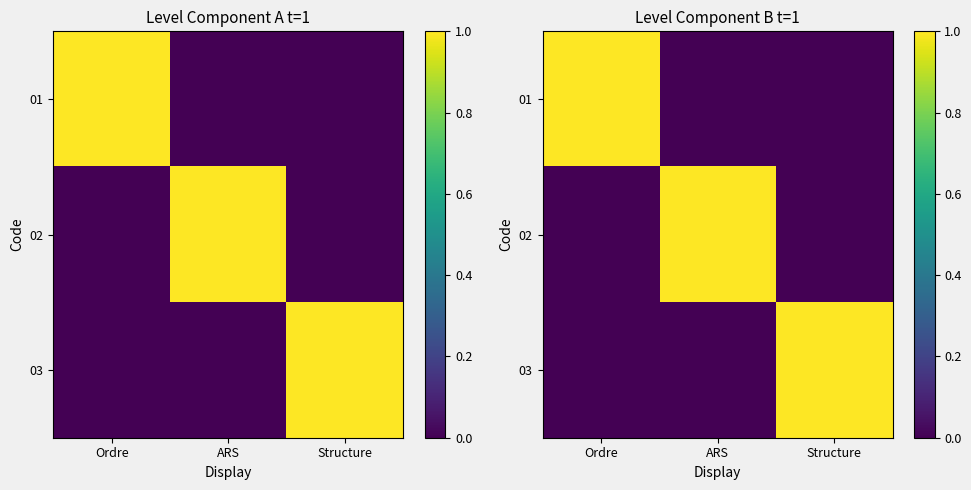

The value of 02 at Ordre is 0. True or false?

True